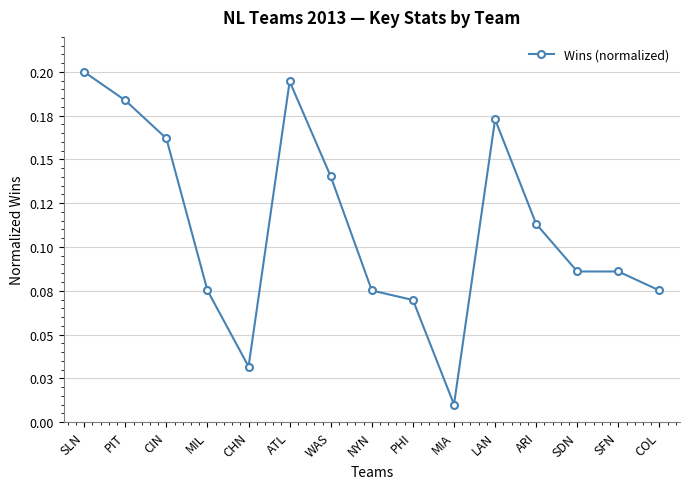

Does the chart have visible grid lines?

Yes